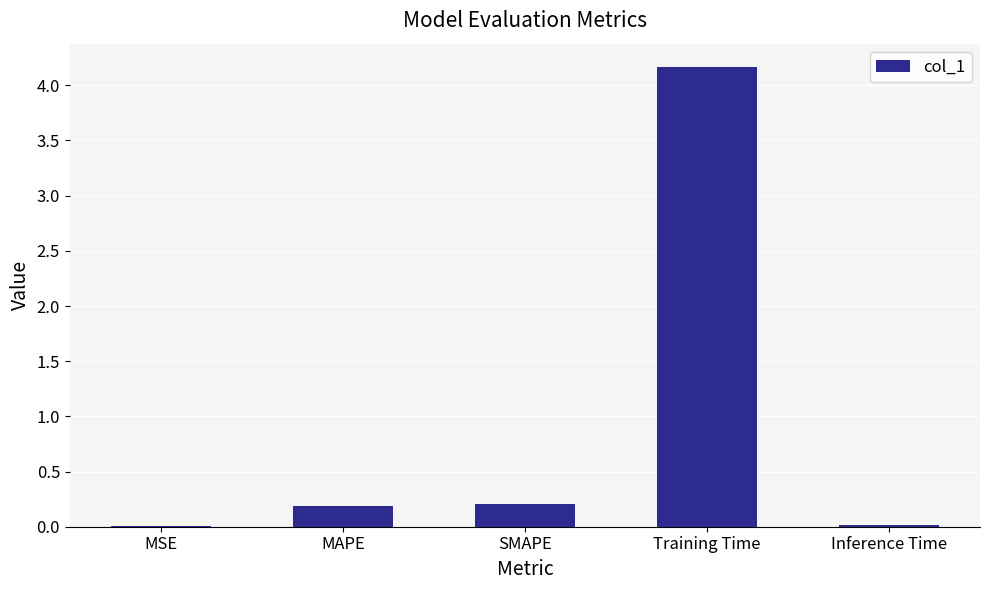

Count the number of data series in this chart.

1